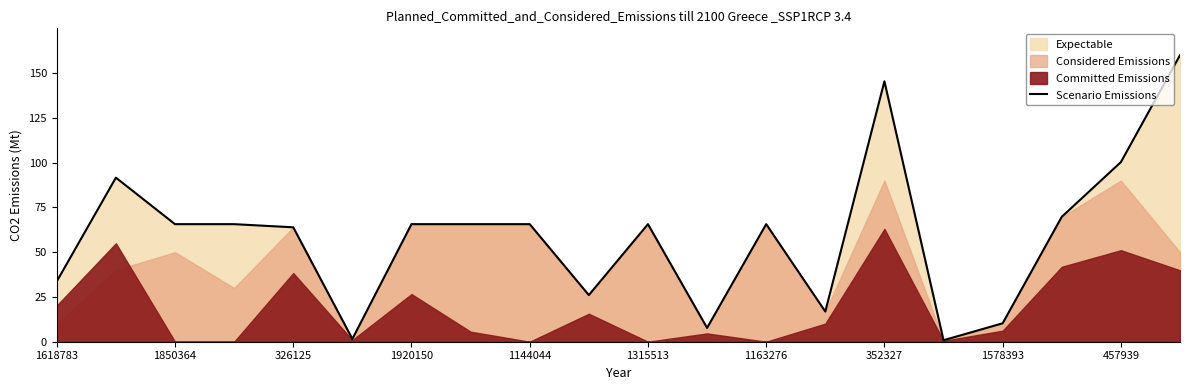

The value of Scenario Emissions at 1850364 is 65.6. True or false?

True